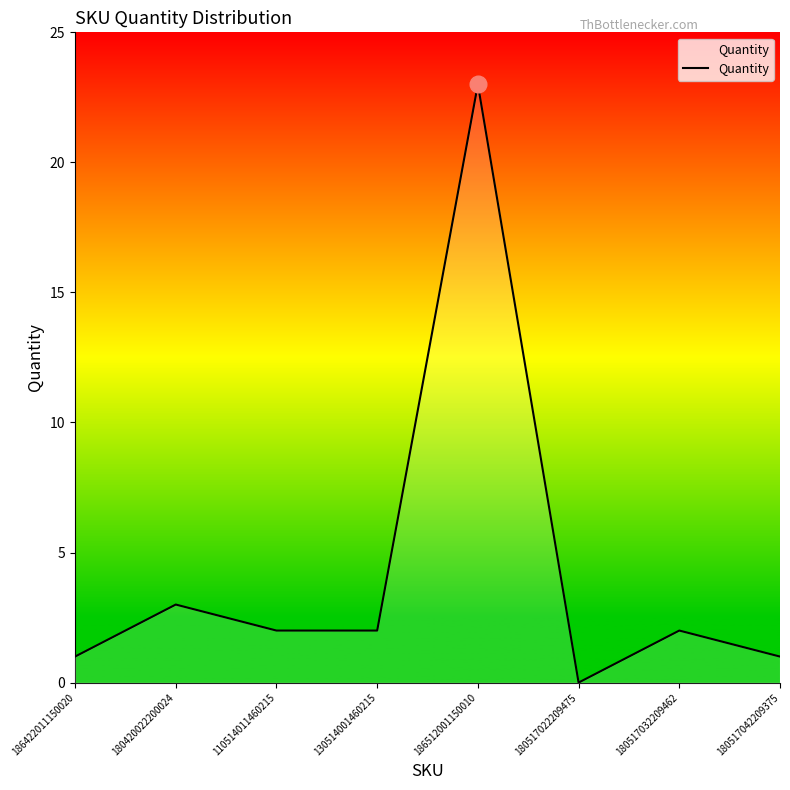

Reading right to left, what are all the values shown in this chart?

1	2	0	23	2	2	3	1